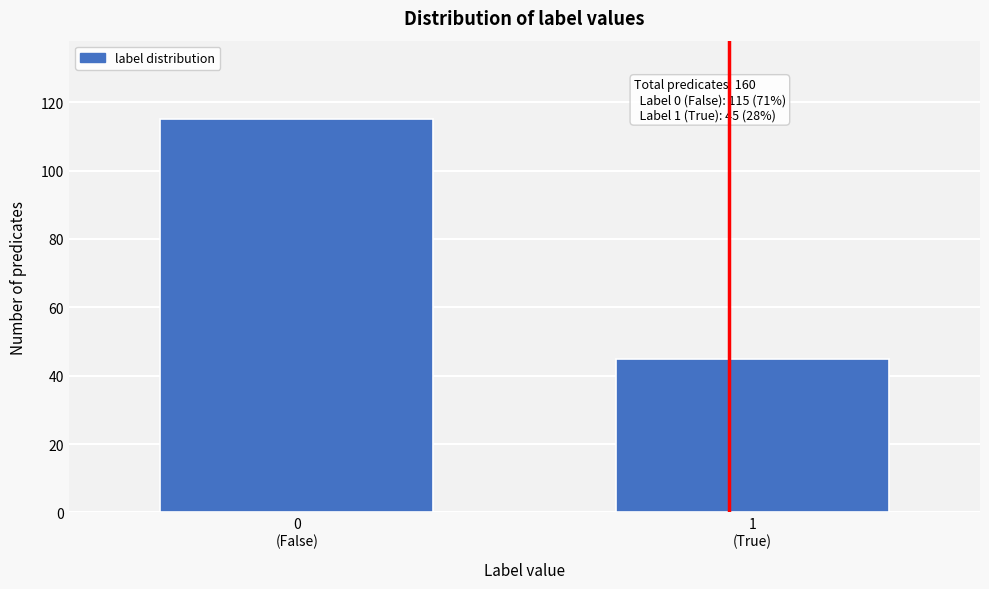

Reading left to right, transcribe all the data shown in this chart.

115	45